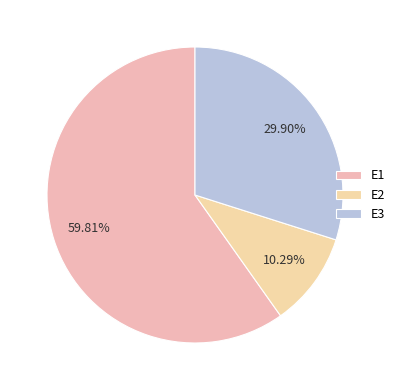

How many segments does this pie chart have?

3